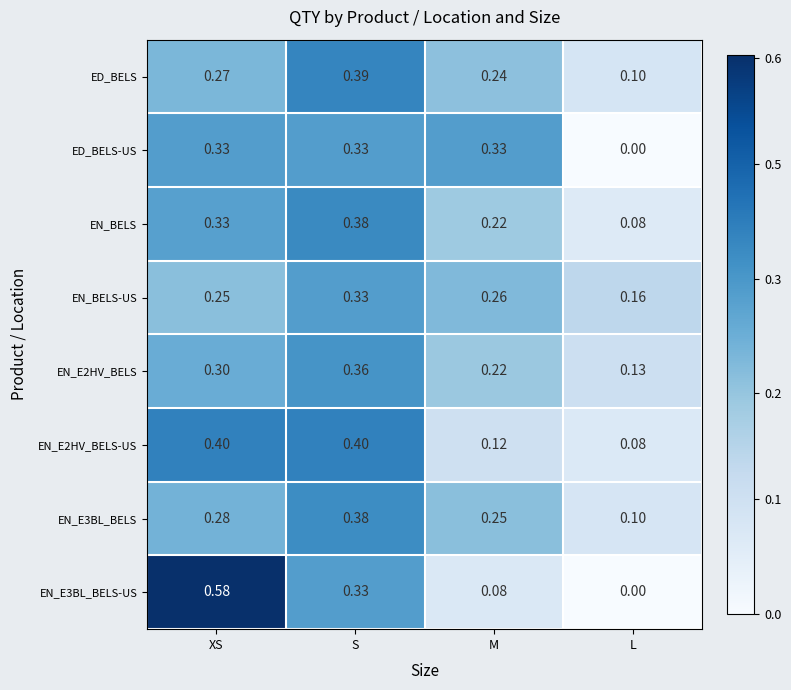

Rank the categories by EN_E3BL_BELS-US value from highest to lowest.

XS, S, M, L